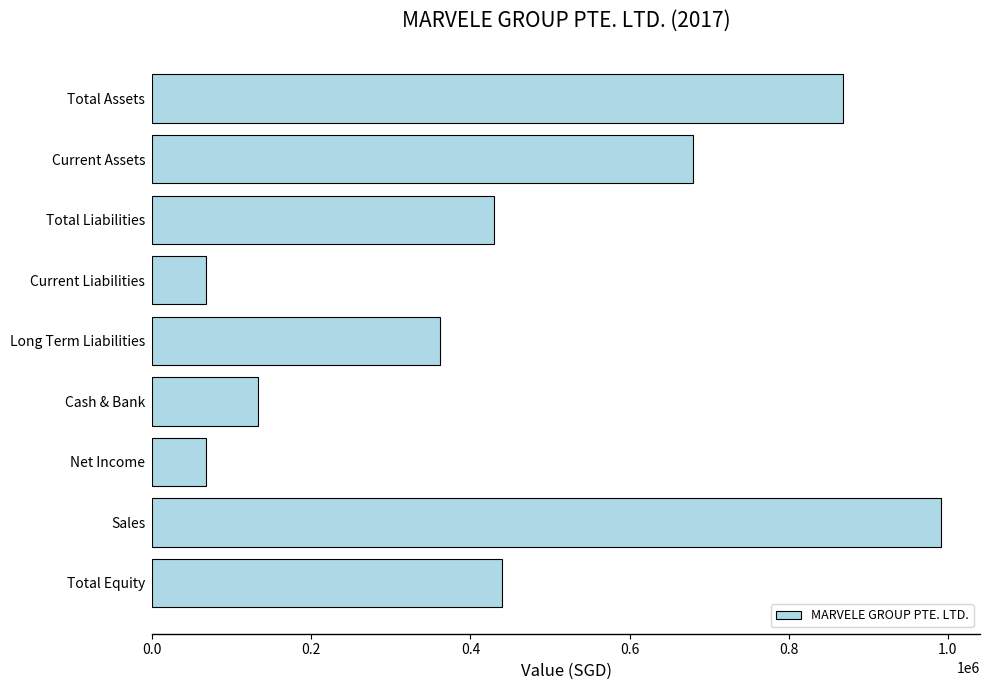

Are the bars grouped side by side (vs. stacked)?

No